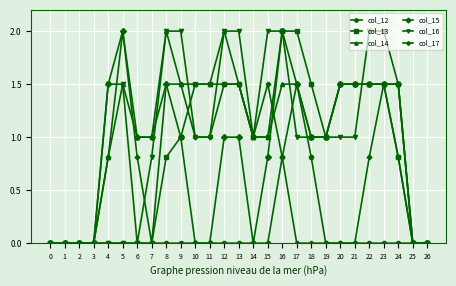

At which category is the sum across all series the highest?

16